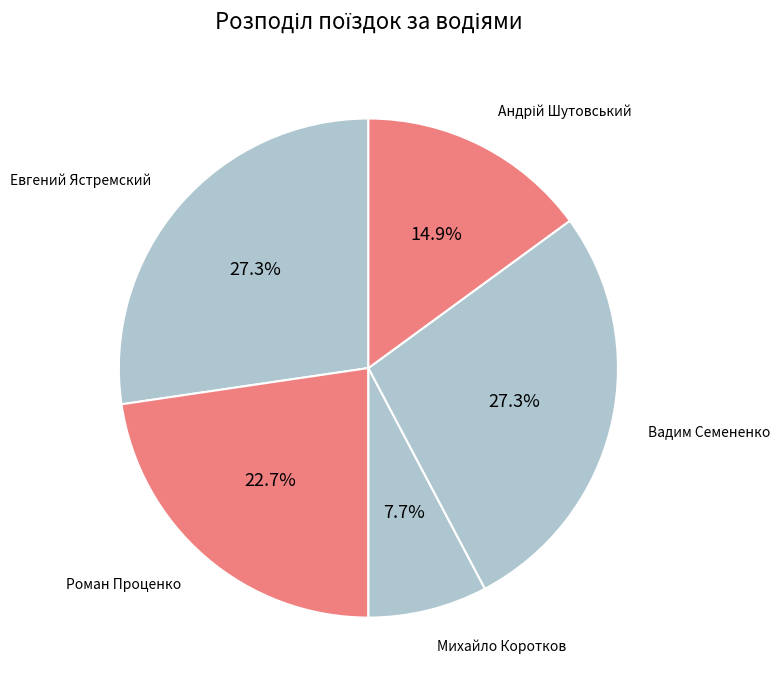

Is it true that Евгений Ястремский is 34% of the pie?

False